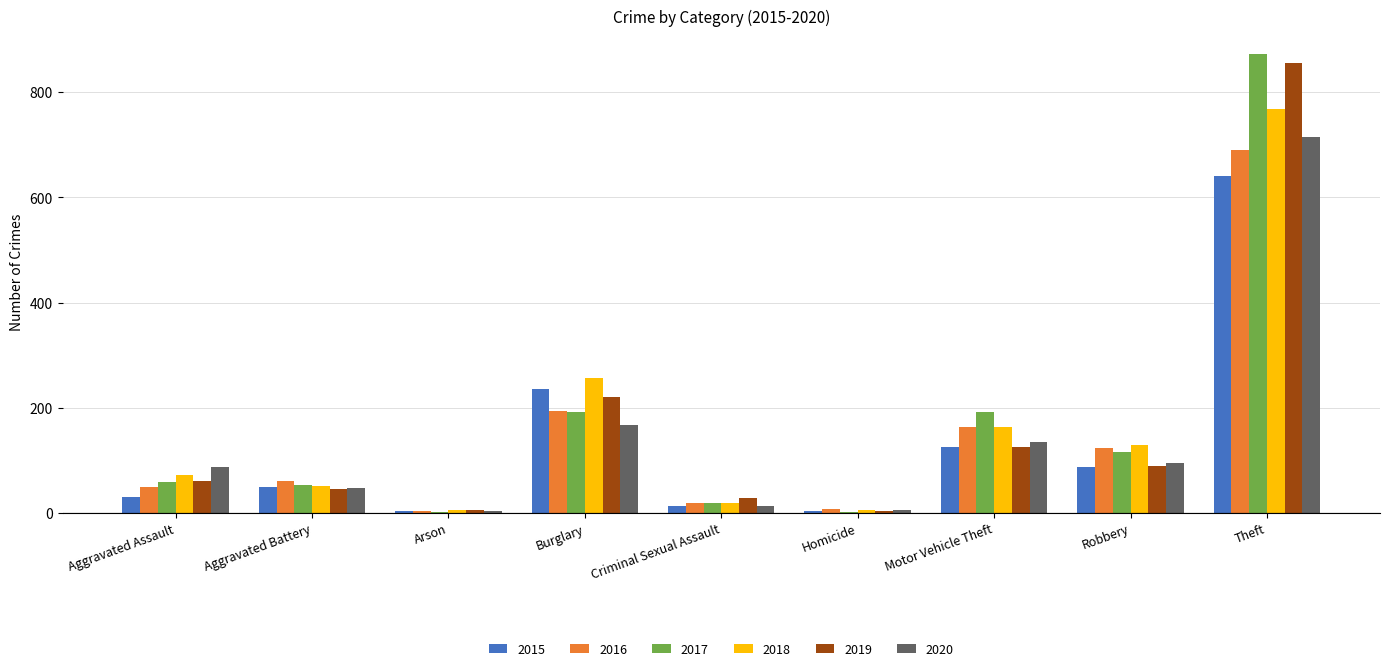

What is the greatest value displayed?

873